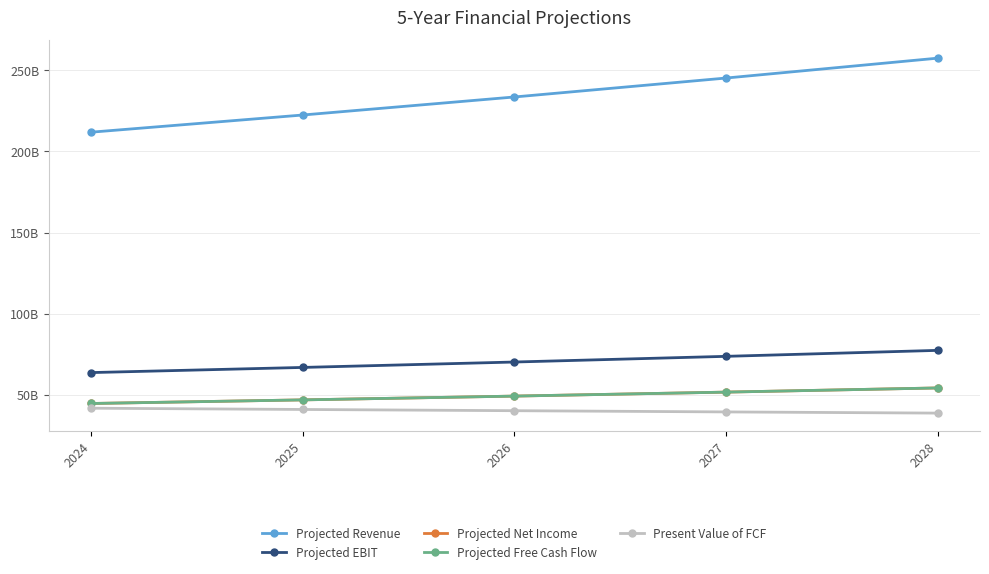

What is the value of the Present Value of FCF point at the 5th from the left?

38567305775.2